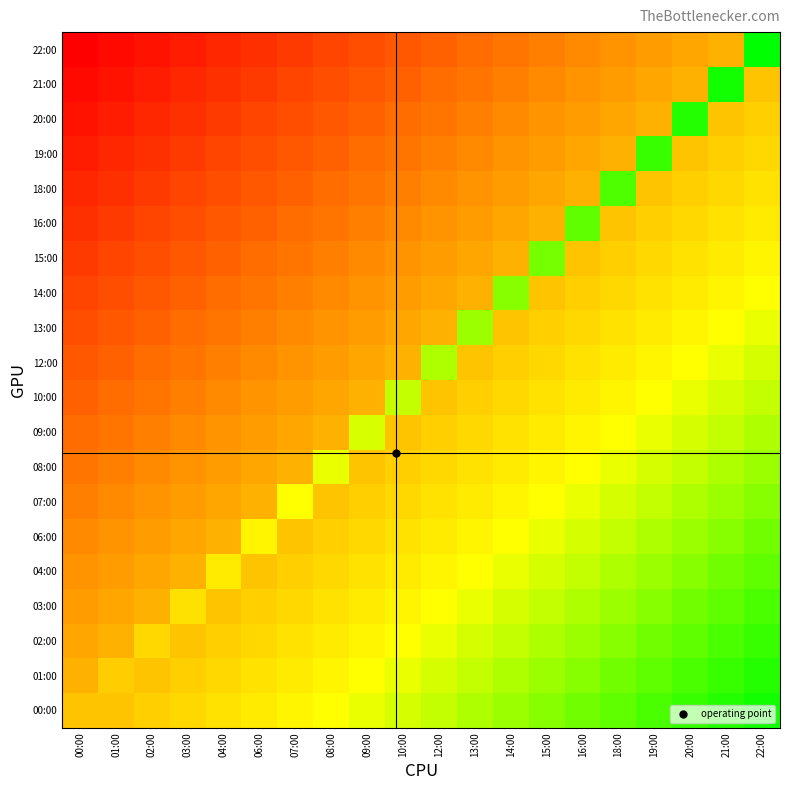

Reading left to right, transcribe all the data shown in this chart.

00:00: 00:00=1.2	01:00=1.2	02:00=2.4	03:00=3.6	04:00=4.8	06:00=6.0	07:00=7.2	08:00=8.4	09:00=9.6	10:00=10.8	12:00=12.0	13:00=13.2	14:00=14.4	15:00=15.6	16:00=16.8	18:00=18.0	19:00=19.2	20:00=20.4	21:00=21.6	22:00=22.8
01:00: 00:00=-1.2	01:00=2.3	02:00=1.2	03:00=2.4	04:00=3.6	06:00=4.8	07:00=6.0	08:00=7.2	09:00=8.4	10:00=9.6	12:00=10.8	13:00=12.0	14:00=13.2	15:00=14.4	16:00=15.6	18:00=16.8	19:00=18.0	20:00=19.2	21:00=20.4	22:00=21.6
02:00: 00:00=-2.4	01:00=-1.2	02:00=3.6	03:00=1.2	04:00=2.4	06:00=3.6	07:00=4.8	08:00=6.0	09:00=7.2	10:00=8.4	12:00=9.6	13:00=10.8	14:00=12.0	15:00=13.2	16:00=14.4	18:00=15.6	19:00=16.8	20:00=18.0	21:00=19.2	22:00=20.4
03:00: 00:00=-3.6	01:00=-2.4	02:00=-1.2	03:00=4.8	04:00=1.2	06:00=2.4	07:00=3.6	08:00=4.8	09:00=6.0	10:00=7.2	12:00=8.4	13:00=9.6	14:00=10.8	15:00=12.0	16:00=13.2	18:00=14.4	19:00=15.6	20:00=16.8	21:00=18.0	22:00=19.2
04:00: 00:00=-4.8	01:00=-3.6	02:00=-2.4	03:00=-1.2	04:00=5.9	06:00=1.2	07:00=2.4	08:00=3.6	09:00=4.8	10:00=6.0	12:00=7.2	13:00=8.4	14:00=9.6	15:00=10.8	16:00=12.0	18:00=13.2	19:00=14.4	20:00=15.6	21:00=16.8	22:00=18.0
06:00: 00:00=-6.0	01:00=-4.8	02:00=-3.6	03:00=-2.4	04:00=-1.2	06:00=7.2	07:00=1.2	08:00=2.4	09:00=3.6	10:00=4.8	12:00=6.0	13:00=7.2	14:00=8.4	15:00=9.6	16:00=10.8	18:00=12.0	19:00=13.2	20:00=14.4	21:00=15.6	22:00=16.8
07:00: 00:00=-7.2	01:00=-6.0	02:00=-4.8	03:00=-3.6	04:00=-2.4	06:00=-1.2	07:00=8.3	08:00=1.2	09:00=2.4	10:00=3.6	12:00=4.8	13:00=6.0	14:00=7.2	15:00=8.4	16:00=9.6	18:00=10.8	19:00=12.0	20:00=13.2	21:00=14.4	22:00=15.6
08:00: 00:00=-8.4	01:00=-7.2	02:00=-6.0	03:00=-4.8	04:00=-3.6	06:00=-2.4	07:00=-1.2	08:00=9.6	09:00=1.2	10:00=2.4	12:00=3.6	13:00=4.8	14:00=6.0	15:00=7.2	16:00=8.4	18:00=9.6	19:00=10.8	20:00=12.0	21:00=13.2	22:00=14.4
09:00: 00:00=-9.6	01:00=-8.4	02:00=-7.2	03:00=-6.0	04:00=-4.8	06:00=-3.6	07:00=-2.4	08:00=-1.2	09:00=10.8	10:00=1.2	12:00=2.4	13:00=3.6	14:00=4.8	15:00=6.0	16:00=7.2	18:00=8.4	19:00=9.6	20:00=10.8	21:00=12.0	22:00=13.2
10:00: 00:00=-10.8	01:00=-9.6	02:00=-8.4	03:00=-7.2	04:00=-6.0	06:00=-4.8	07:00=-3.6	08:00=-2.4	09:00=-1.2	10:00=11.9	12:00=1.2	13:00=2.4	14:00=3.6	15:00=4.8	16:00=6.0	18:00=7.2	19:00=8.4	20:00=9.6	21:00=10.8	22:00=12.0
12:00: 00:00=-12.0	01:00=-10.8	02:00=-9.6	03:00=-8.4	04:00=-7.2	06:00=-6.0	07:00=-4.8	08:00=-3.6	09:00=-2.4	10:00=-1.2	12:00=13.2	13:00=1.2	14:00=2.4	15:00=3.6	16:00=4.8	18:00=6.0	19:00=7.2	20:00=8.4	21:00=9.6	22:00=10.8
13:00: 00:00=-13.2	01:00=-12.0	02:00=-10.8	03:00=-9.6	04:00=-8.4	06:00=-7.2	07:00=-6.0	08:00=-4.8	09:00=-3.6	10:00=-2.4	12:00=-1.2	13:00=14.3	14:00=1.2	15:00=2.4	16:00=3.6	18:00=4.8	19:00=6.0	20:00=7.2	21:00=8.4	22:00=9.6
14:00: 00:00=-14.4	01:00=-13.2	02:00=-12.0	03:00=-10.8	04:00=-9.6	06:00=-8.4	07:00=-7.2	08:00=-6.0	09:00=-4.8	10:00=-3.6	12:00=-2.4	13:00=-1.2	14:00=15.6	15:00=1.2	16:00=2.4	18:00=3.6	19:00=4.8	20:00=6.0	21:00=7.2	22:00=8.4
15:00: 00:00=-15.6	01:00=-14.4	02:00=-13.2	03:00=-12.0	04:00=-10.8	06:00=-9.6	07:00=-8.4	08:00=-7.2	09:00=-6.0	10:00=-4.8	12:00=-3.6	13:00=-2.4	14:00=-1.2	15:00=16.8	16:00=1.2	18:00=2.4	19:00=3.6	20:00=4.8	21:00=6.0	22:00=7.2
16:00: 00:00=-16.8	01:00=-15.6	02:00=-14.4	03:00=-13.2	04:00=-12.0	06:00=-10.8	07:00=-9.6	08:00=-8.4	09:00=-7.2	10:00=-6.0	12:00=-4.8	13:00=-3.6	14:00=-2.4	15:00=-1.2	16:00=17.9	18:00=1.2	19:00=2.4	20:00=3.6	21:00=4.8	22:00=6.0
18:00: 00:00=-18.0	01:00=-16.8	02:00=-15.6	03:00=-14.4	04:00=-13.2	06:00=-12.0	07:00=-10.8	08:00=-9.6	09:00=-8.4	10:00=-7.2	12:00=-6.0	13:00=-4.8	14:00=-3.6	15:00=-2.4	16:00=-1.2	18:00=19.2	19:00=1.2	20:00=2.4	21:00=3.6	22:00=4.8
19:00: 00:00=-19.2	01:00=-18.0	02:00=-16.8	03:00=-15.6	04:00=-14.4	06:00=-13.2	07:00=-12.0	08:00=-10.8	09:00=-9.6	10:00=-8.4	12:00=-7.2	13:00=-6.0	14:00=-4.8	15:00=-3.6	16:00=-2.4	18:00=-1.2	19:00=20.3	20:00=1.2	21:00=2.4	22:00=3.6
20:00: 00:00=-20.4	01:00=-19.2	02:00=-18.0	03:00=-16.8	04:00=-15.6	06:00=-14.4	07:00=-13.2	08:00=-12.0	09:00=-10.8	10:00=-9.6	12:00=-8.4	13:00=-7.2	14:00=-6.0	15:00=-4.8	16:00=-3.6	18:00=-2.4	19:00=-1.2	20:00=21.6	21:00=1.2	22:00=2.4
21:00: 00:00=-21.6	01:00=-20.4	02:00=-19.2	03:00=-18.0	04:00=-16.8	06:00=-15.6	07:00=-14.4	08:00=-13.2	09:00=-12.0	10:00=-10.8	12:00=-9.6	13:00=-8.4	14:00=-7.2	15:00=-6.0	16:00=-4.8	18:00=-3.6	19:00=-2.4	20:00=-1.2	21:00=22.8	22:00=1.2
22:00: 00:00=-22.8	01:00=-21.6	02:00=-20.4	03:00=-19.2	04:00=-18.0	06:00=-16.8	07:00=-15.6	08:00=-14.4	09:00=-13.2	10:00=-12.0	12:00=-10.8	13:00=-9.6	14:00=-8.4	15:00=-7.2	16:00=-6.0	18:00=-4.8	19:00=-3.6	20:00=-2.4	21:00=-1.2	22:00=23.9